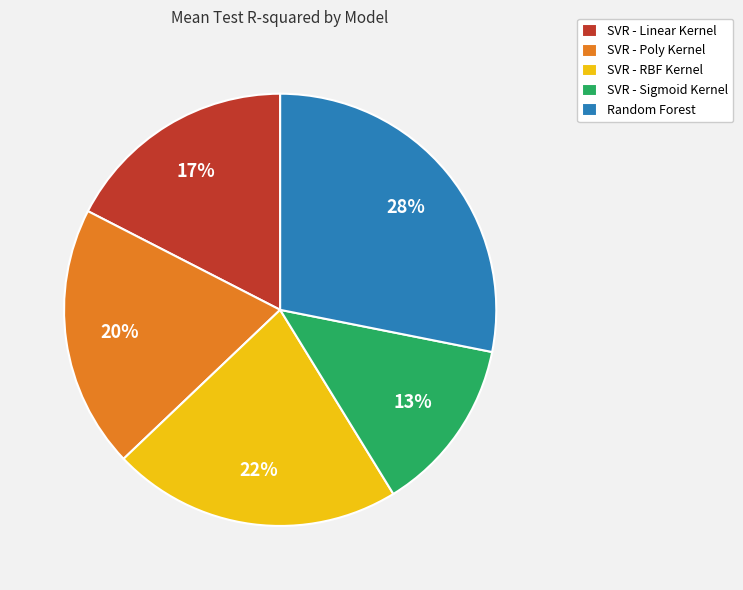

To the nearest percent, what portion does SVR - Poly Kernel represent?

20%